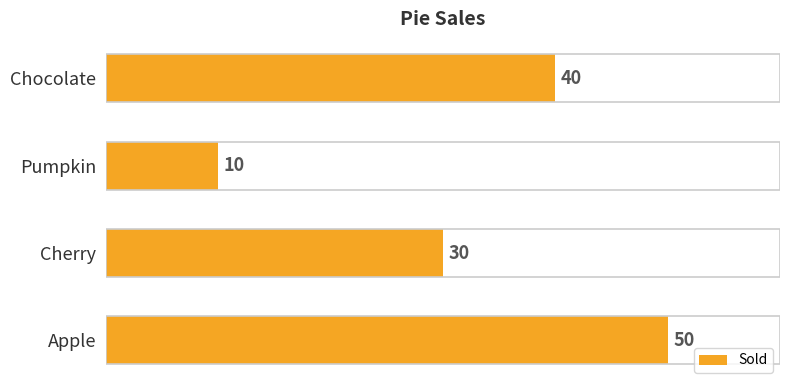

How many bars are there in total?

4